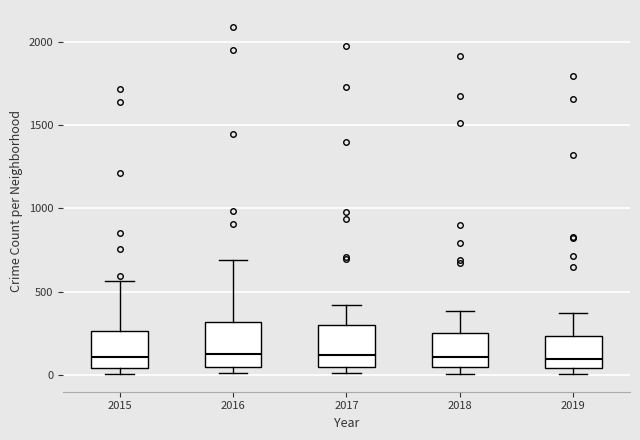

Reading left to right, read every box against the y-axis: the position of its median line, the range the box covers, and the ends of its whiskers. The values are not printed on the chart, so give them approximately, as read against the axis.

2015: median 100, box 50 to 250, whiskers 0 to 550
2016: median 150, box 50 to 300, whiskers 0 to 700
2017: median 100, box 50 to 300, whiskers 0 to 400
2018: median 100, box 50 to 250, whiskers 0 to 400
2019: median 100, box 50 to 250, whiskers 0 to 400